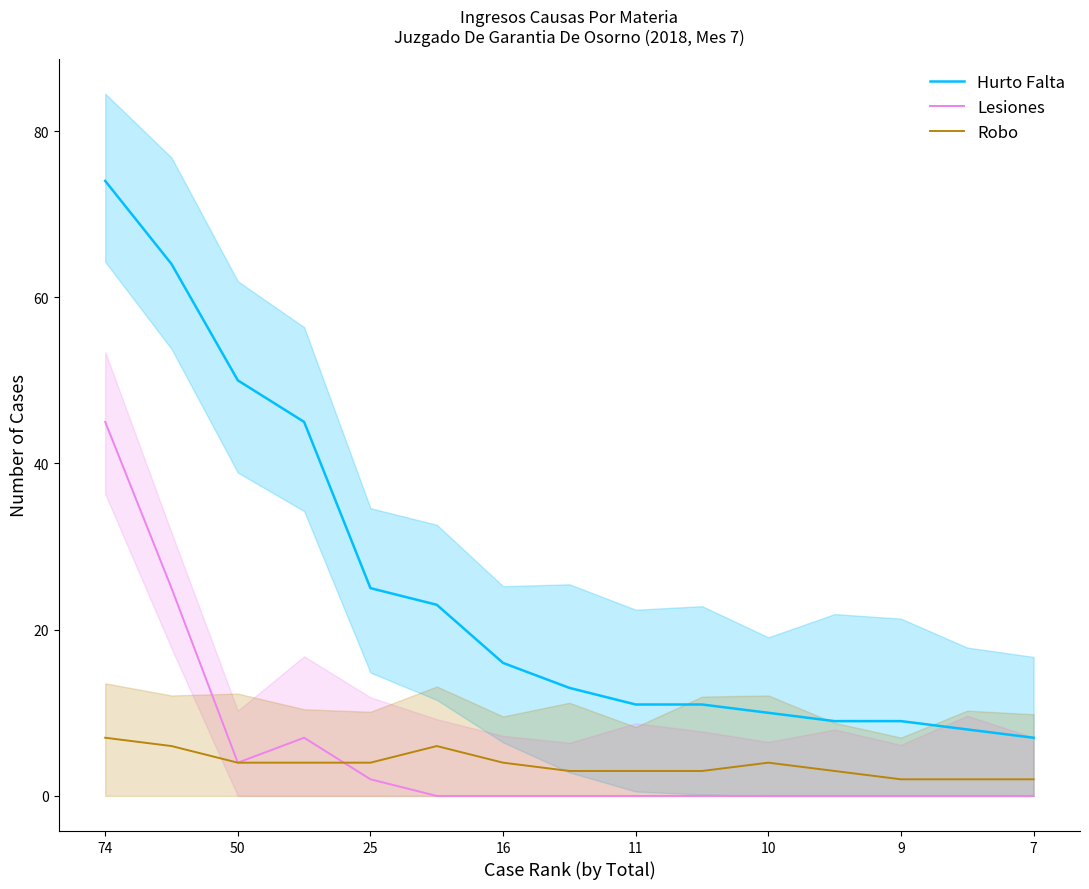

What is the value of the Lesiones point at the 4th from the left?

7